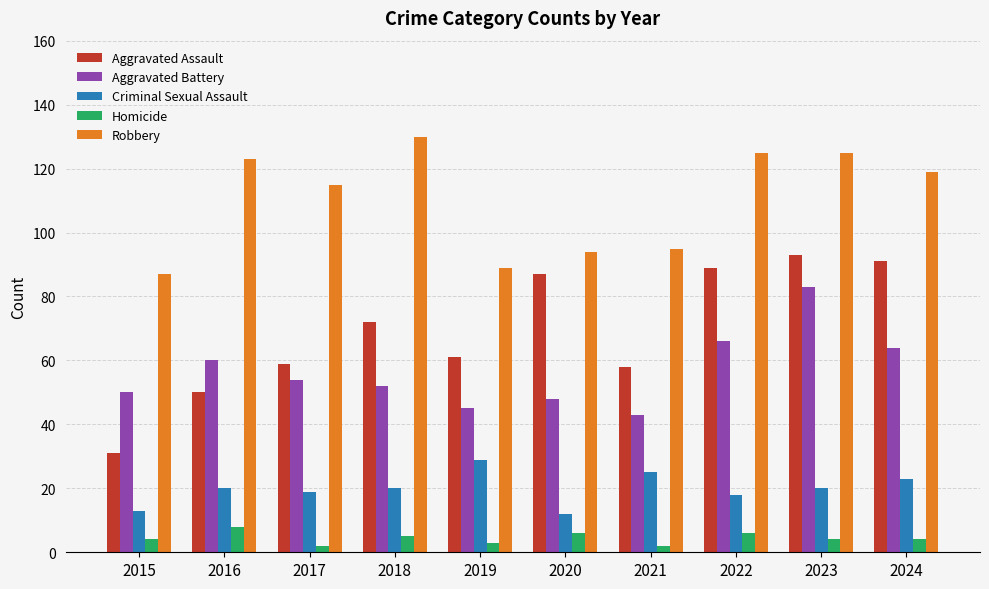

What is the sum of all Aggravated Assault values?

691